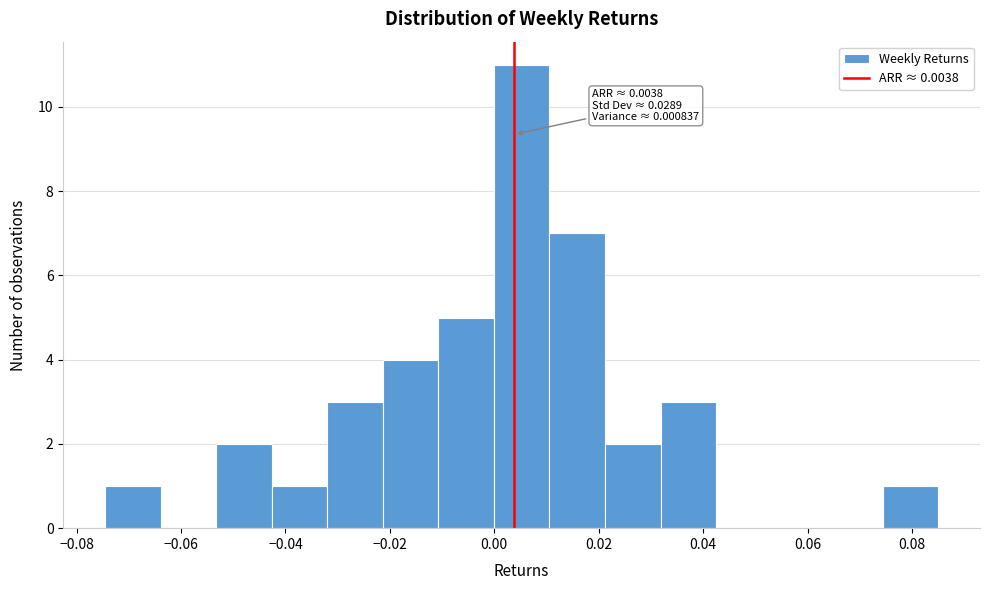

Which range on the x-axis has the tallest bar?

0.000 to 0.010